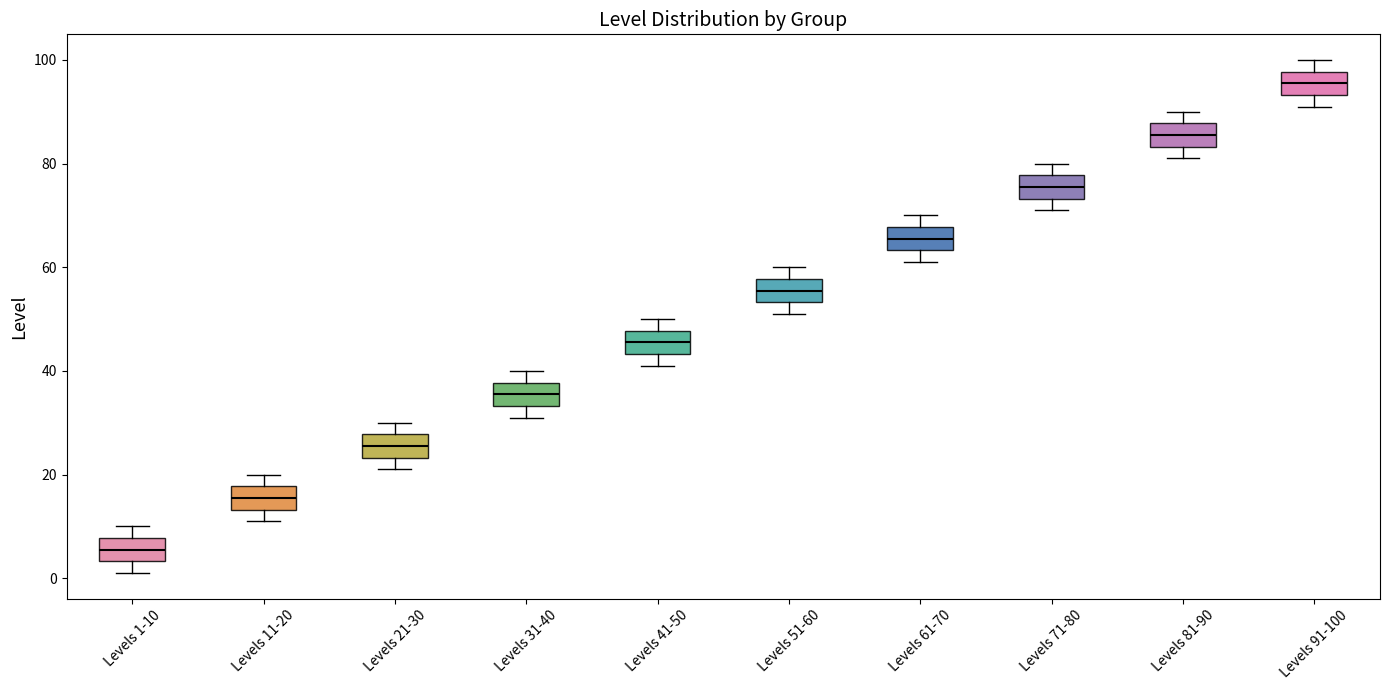

Reading left to right, read every box against the y-axis: the position of its median line, the range the box covers, and the ends of its whiskers. The values are not printed on the chart, so give them approximately, as read against the axis.

Levels 1-10: median 6, box 4 to 8, whiskers 2 to 10
Levels 11-20: median 16, box 14 to 18, whiskers 12 to 20
Levels 21-30: median 26, box 24 to 28, whiskers 22 to 30
Levels 31-40: median 36, box 34 to 38, whiskers 32 to 40
Levels 41-50: median 46, box 44 to 48, whiskers 42 to 50
Levels 51-60: median 56, box 54 to 58, whiskers 52 to 60
Levels 61-70: median 66, box 64 to 68, whiskers 62 to 70
Levels 71-80: median 76, box 74 to 78, whiskers 72 to 80
Levels 81-90: median 86, box 84 to 88, whiskers 82 to 90
Levels 91-100: median 96, box 94 to 98, whiskers 92 to 100